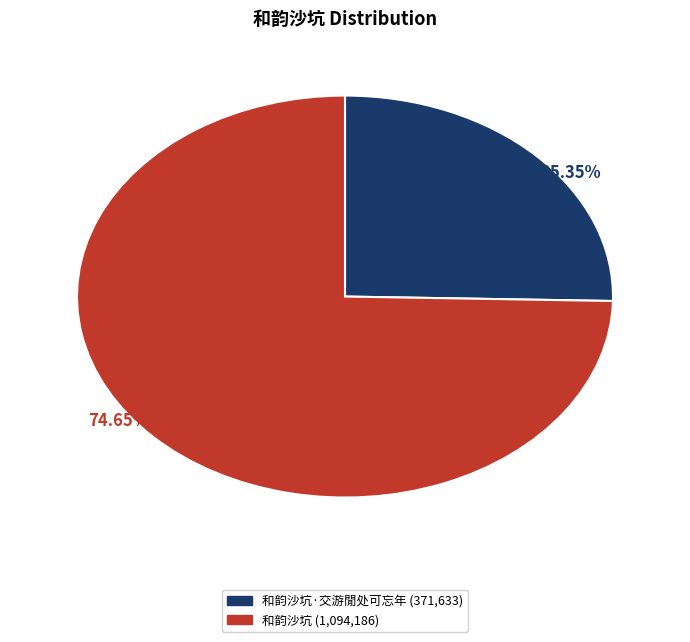

Does any single category account for the majority?

Yes